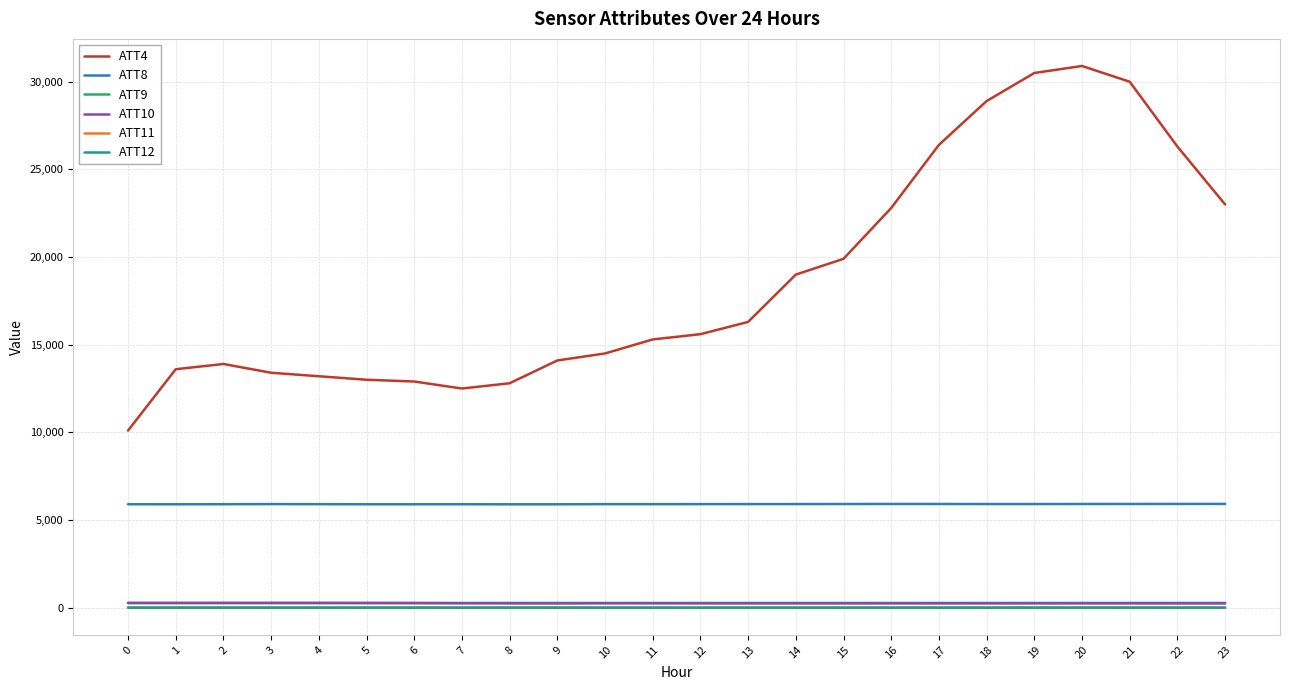

The value of ATT10 at 18 is 245.1. True or false?

True